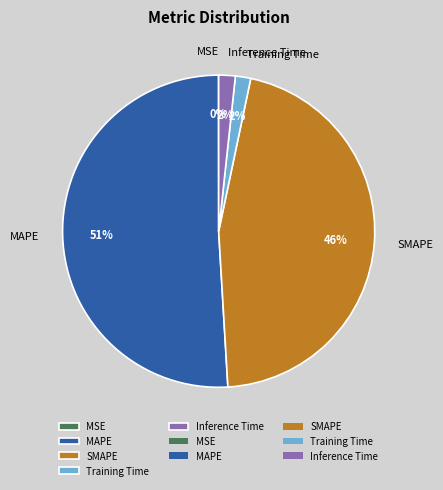

What is the largest slice in the pie chart?

MAPE